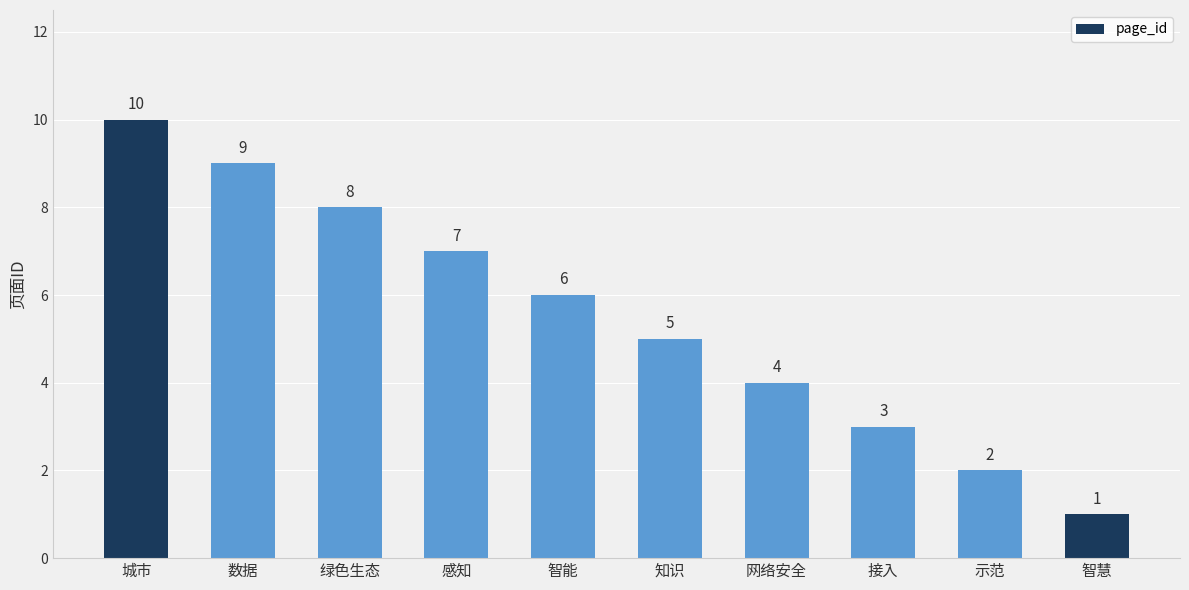

What is the greatest value displayed?

10